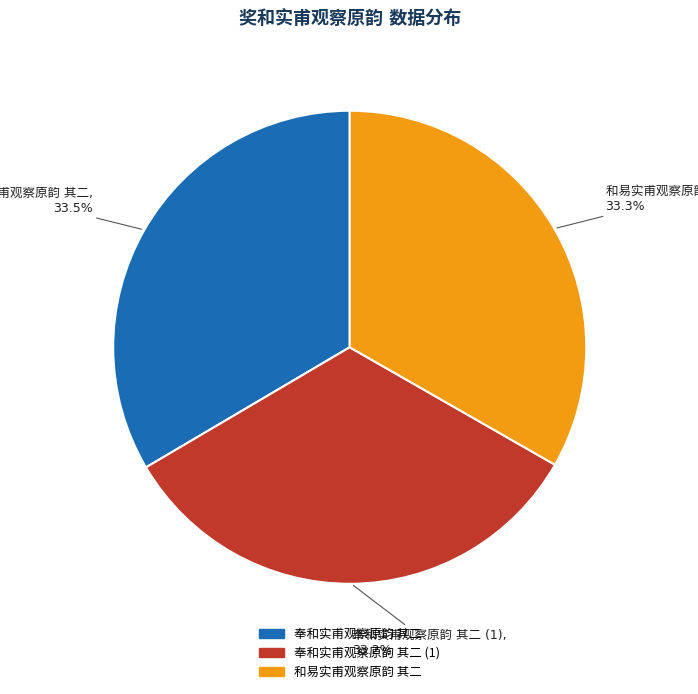

Is there any slice that represents more than half of the pie?

No